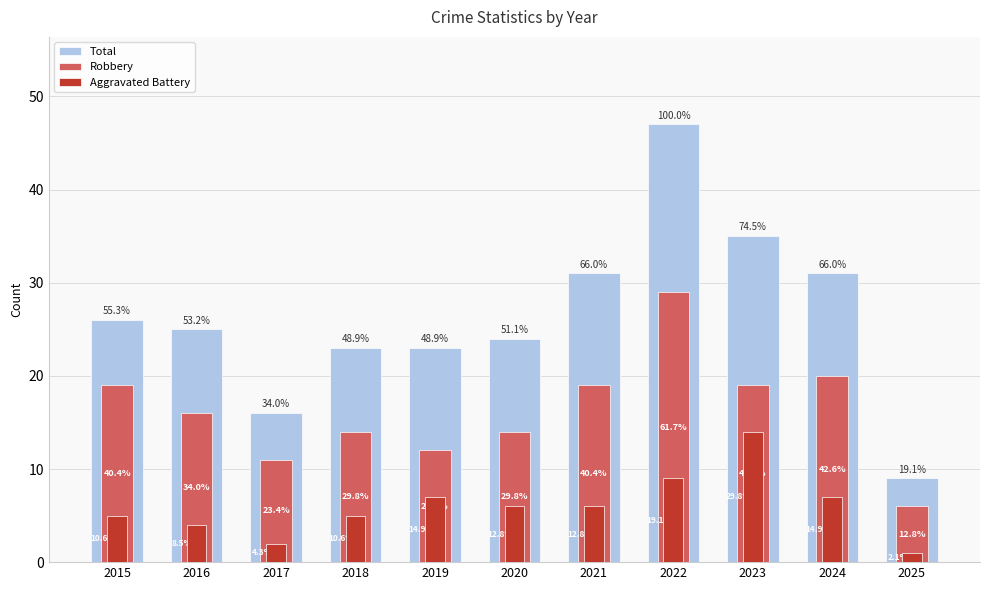

Between 2022 and 2015, which is larger?

2022